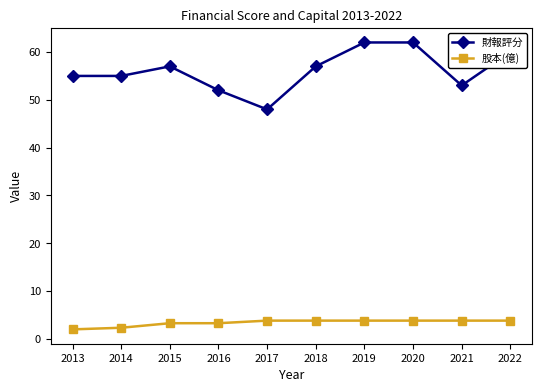

The 股本(億) series shows 3.8 at 2017. True or false?

True